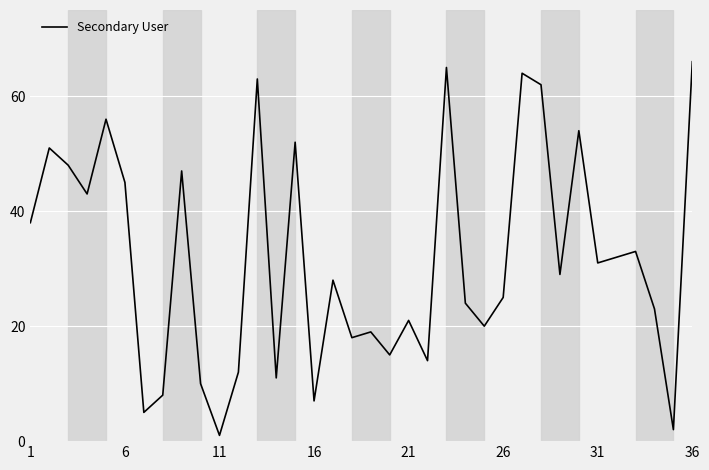

What is the greatest value displayed?

66